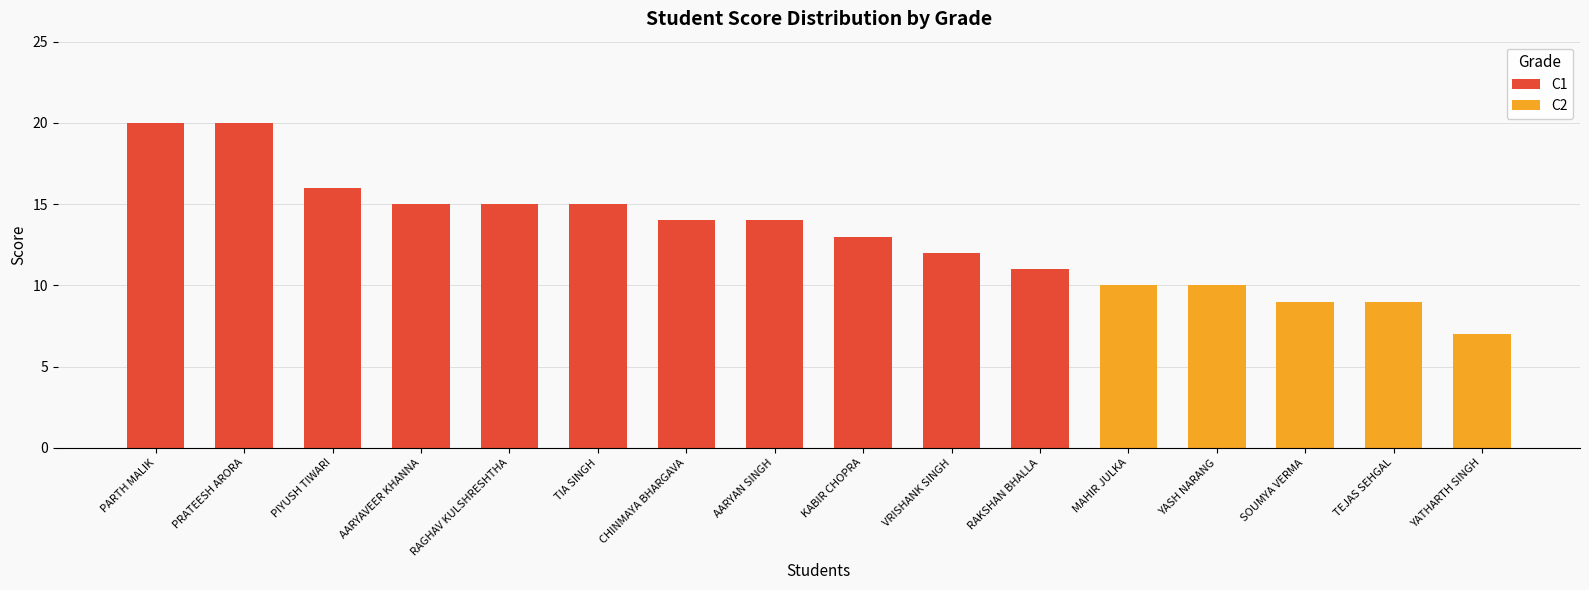

What is the highest value of the C1 series?

20